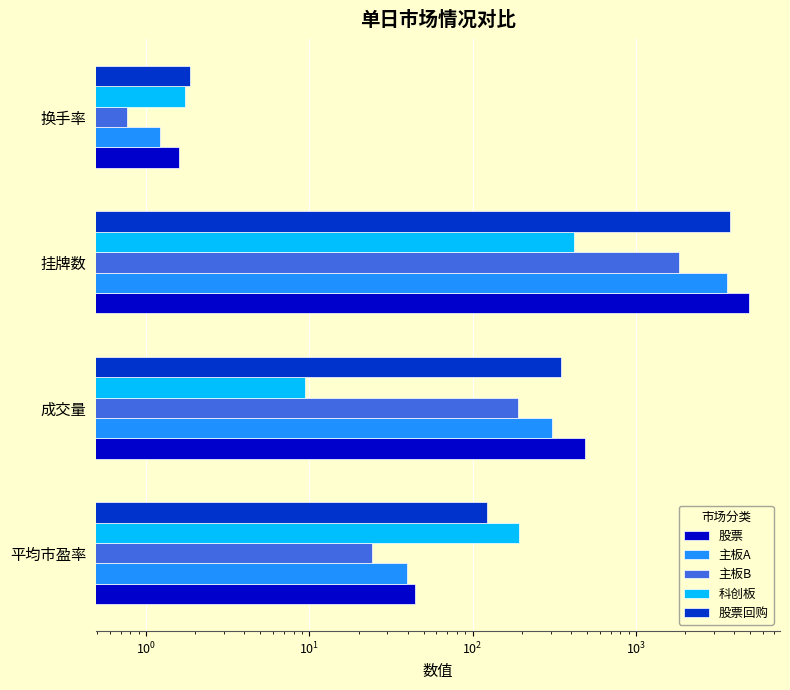

How many data points in 主板A are above 307?

2